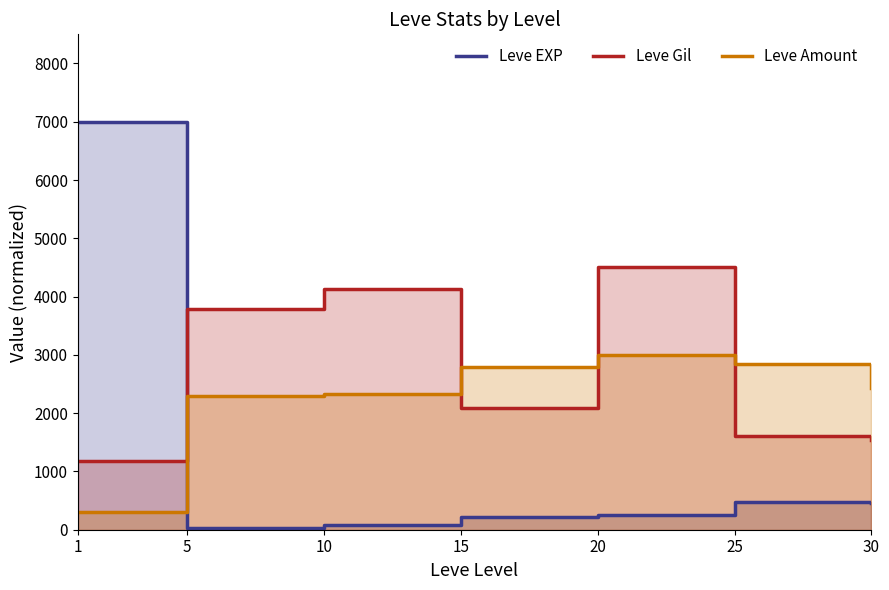

How many values in the Leve Gil series are below 2088?

3